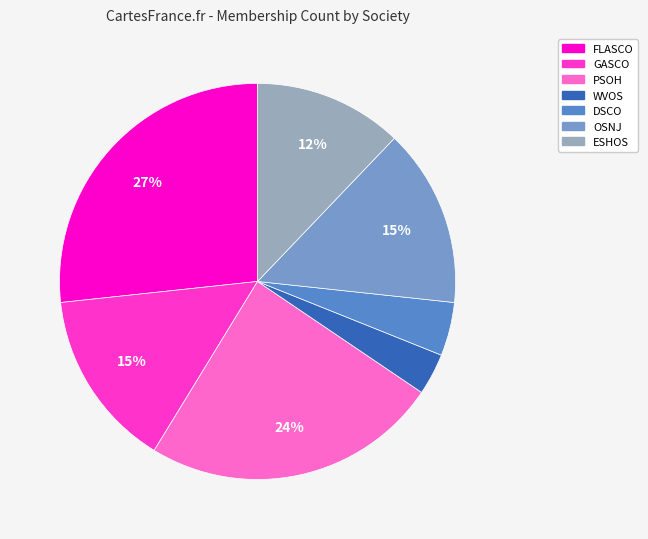

Approximately how many times larger is the value at FLASCO compared to ESHOS?

2.2